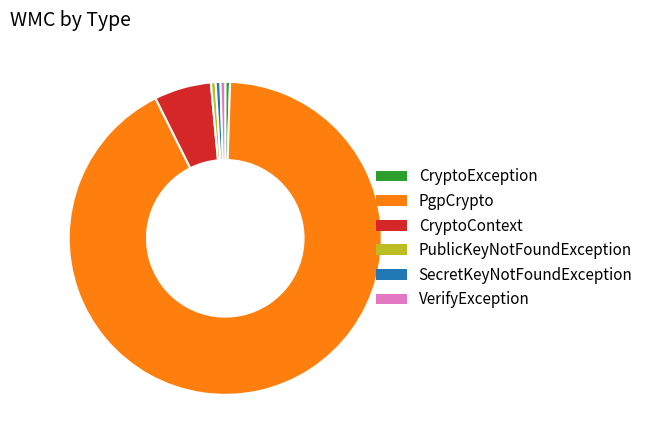

Is it true that PublicKeyNotFoundException is 0% of the pie?

True